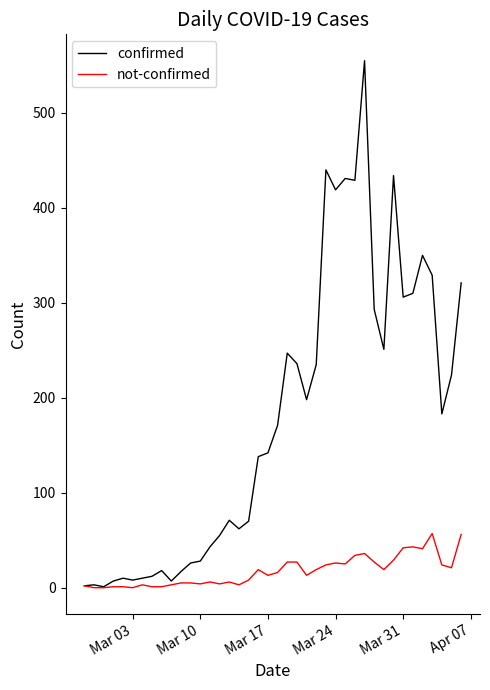

At how many categories does at least one series exceed 407?

6